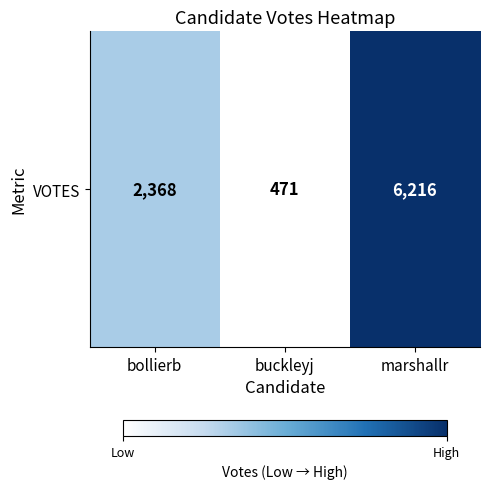

At which category does the chart reach its peak across all series?

marshallr